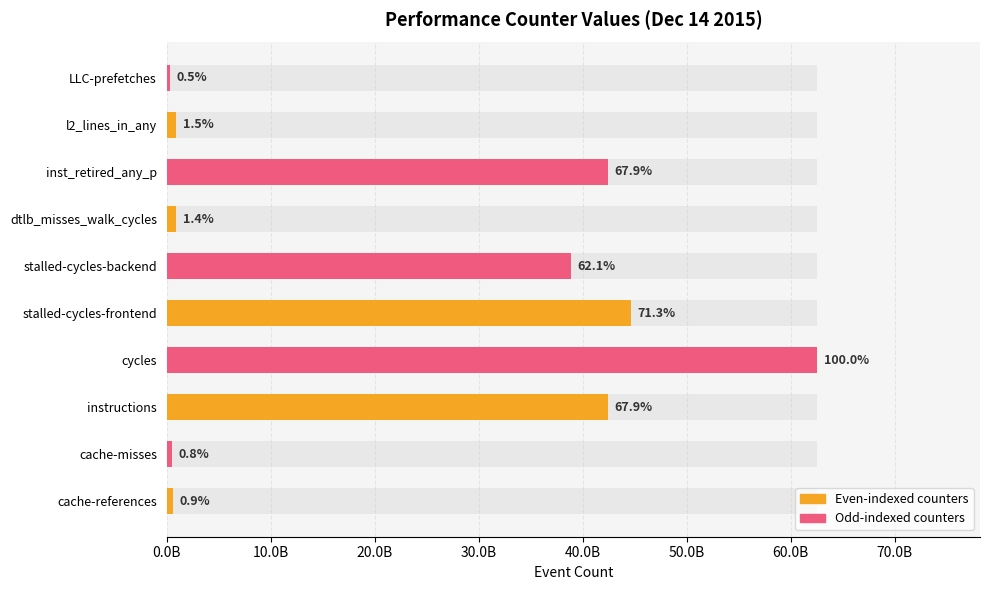

What position from the right is inst_retired_any_p?

3